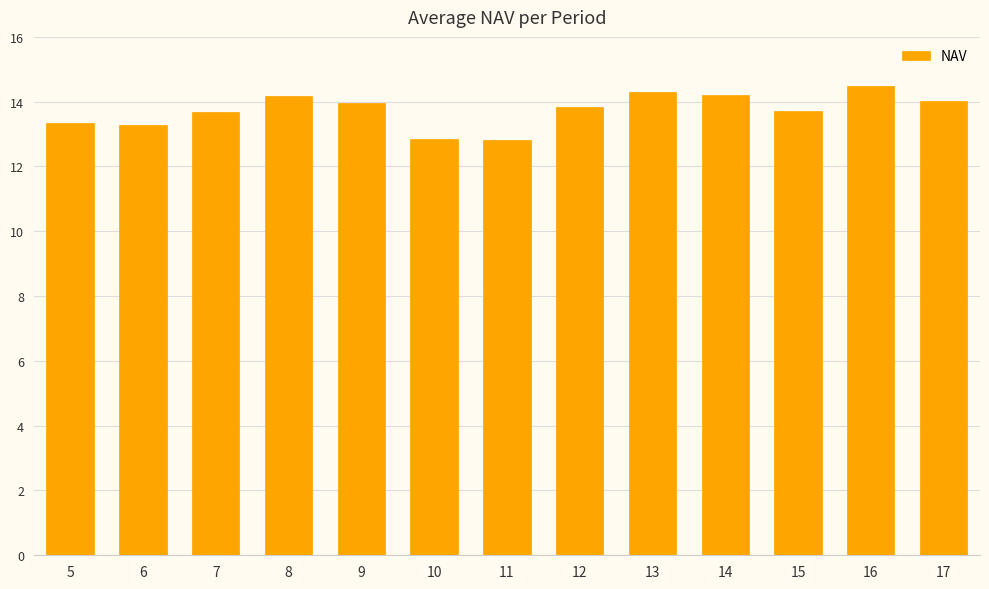

What is the value of the 8th bar from the left?

13.8